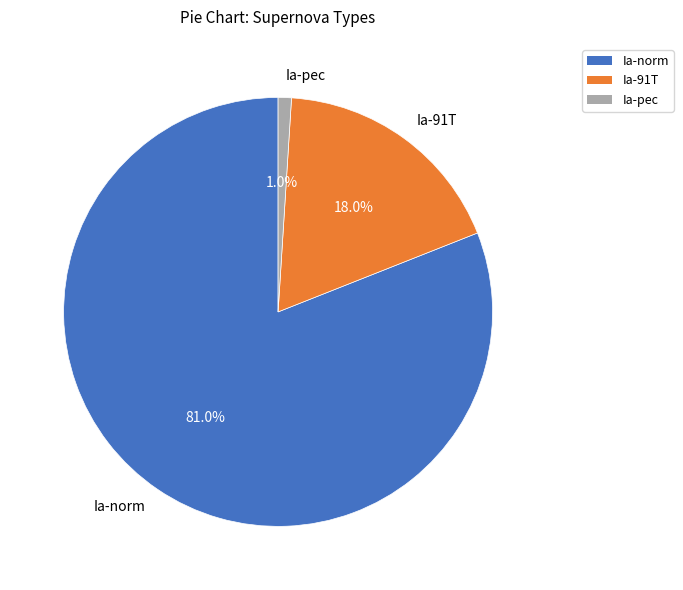

To the nearest percent, what is the combined percentage of Ia-91T and Ia-norm?

99%